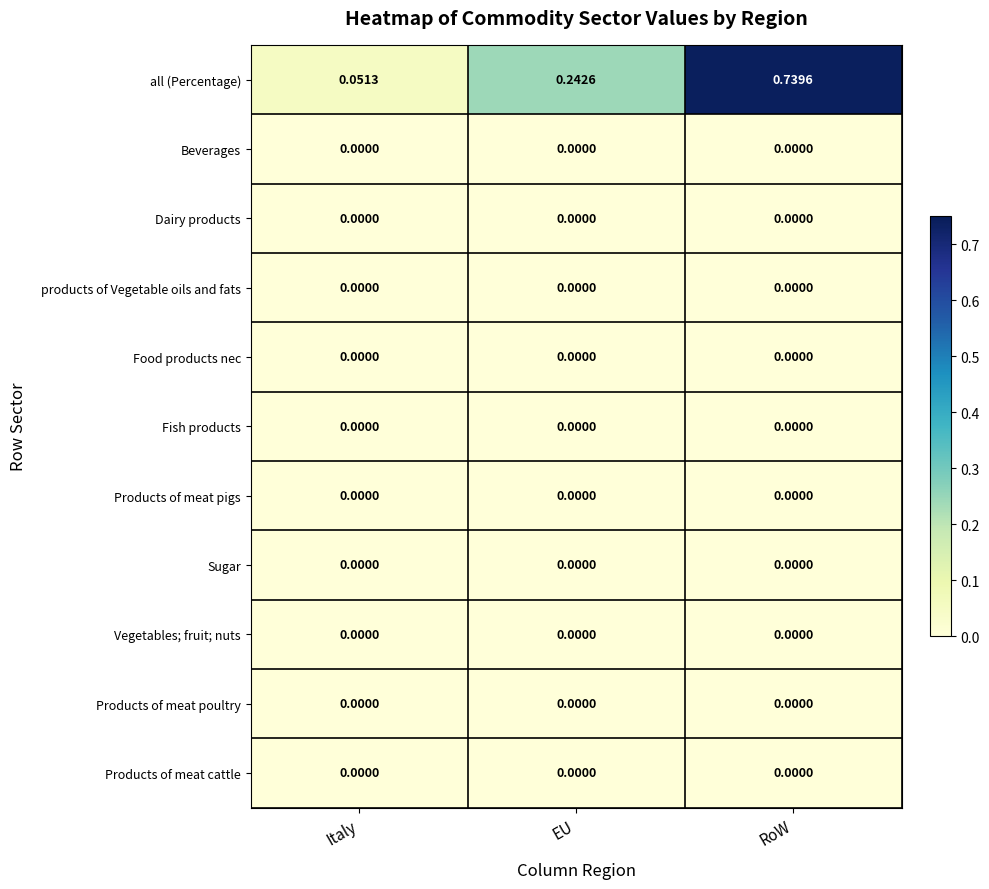

Which series has the largest total across all categories?

all (Percentage)